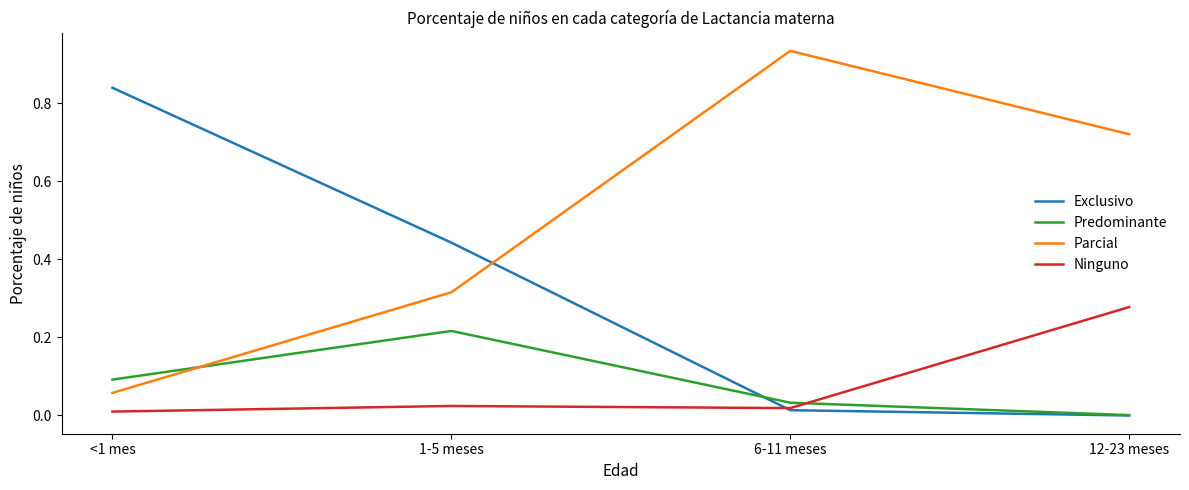

Which category has the lowest value in the Predominante series?

12-23 meses